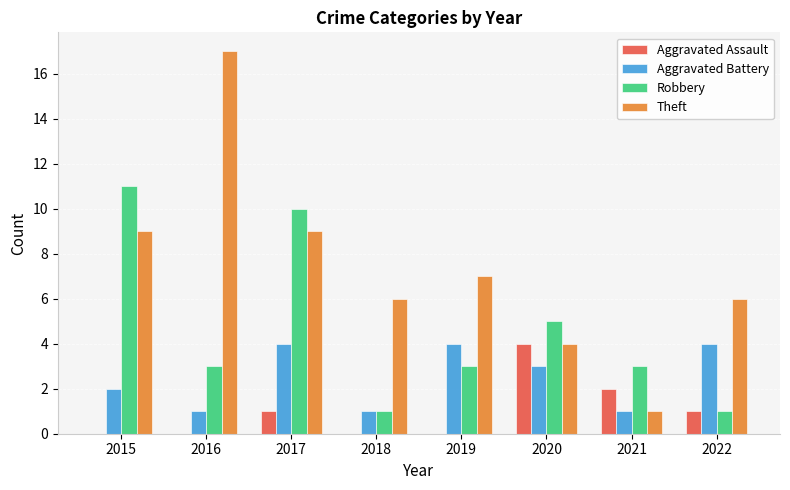

How many series are shown in this chart?

4